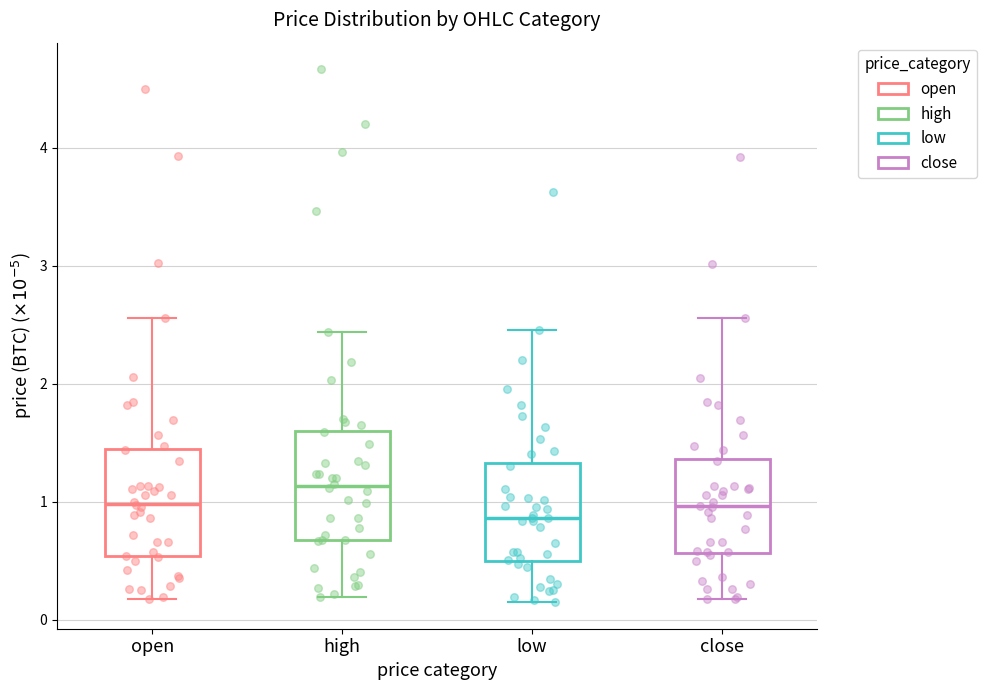

Which box's median line is the highest?

high